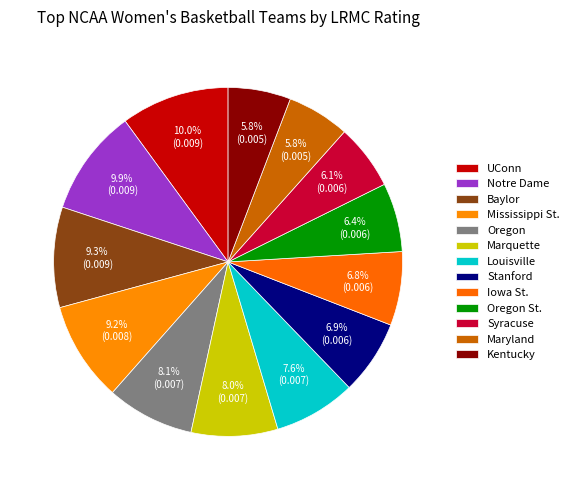

To the nearest percent, what percentage of the pie is Notre Dame?

10%